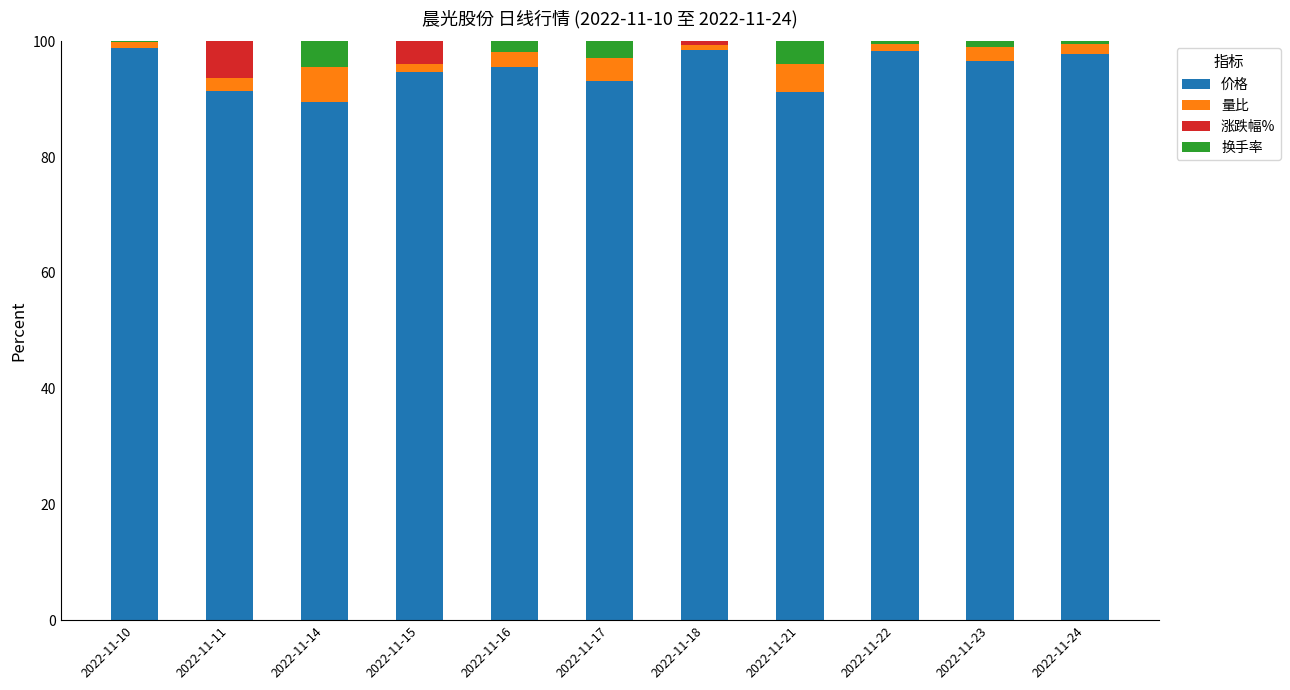

What is the highest value of the 价格 series?

98.8